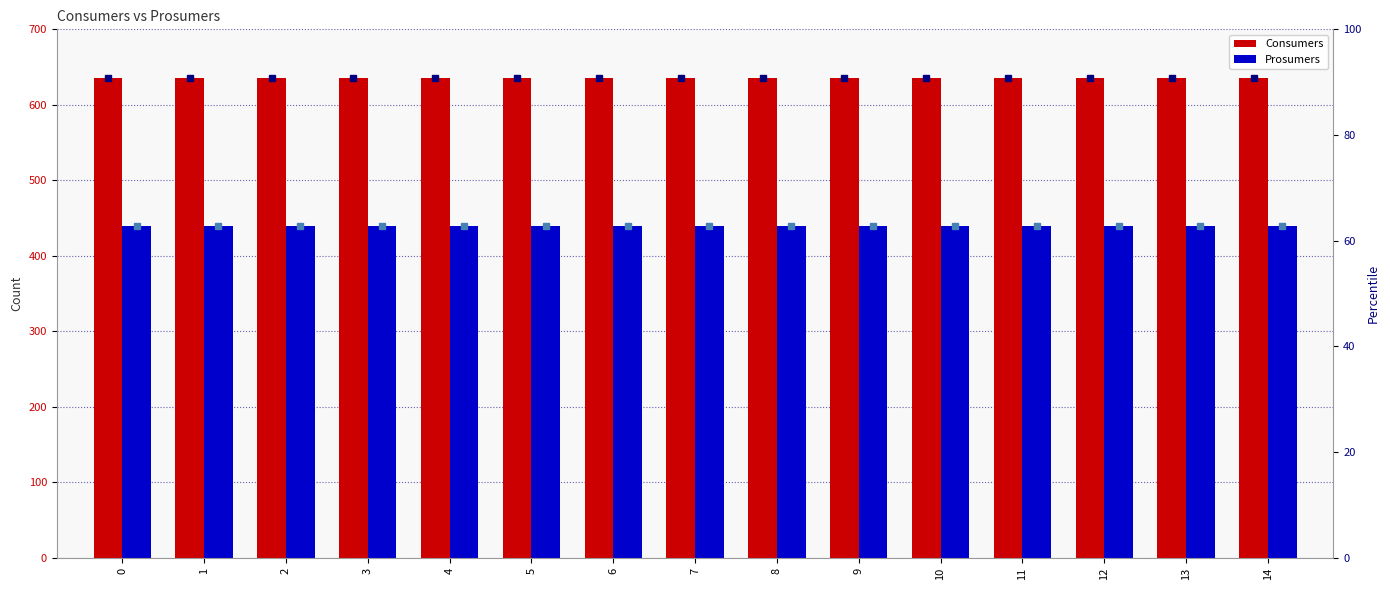

Is it true that Prosumers equals 440.0 at 4?

True